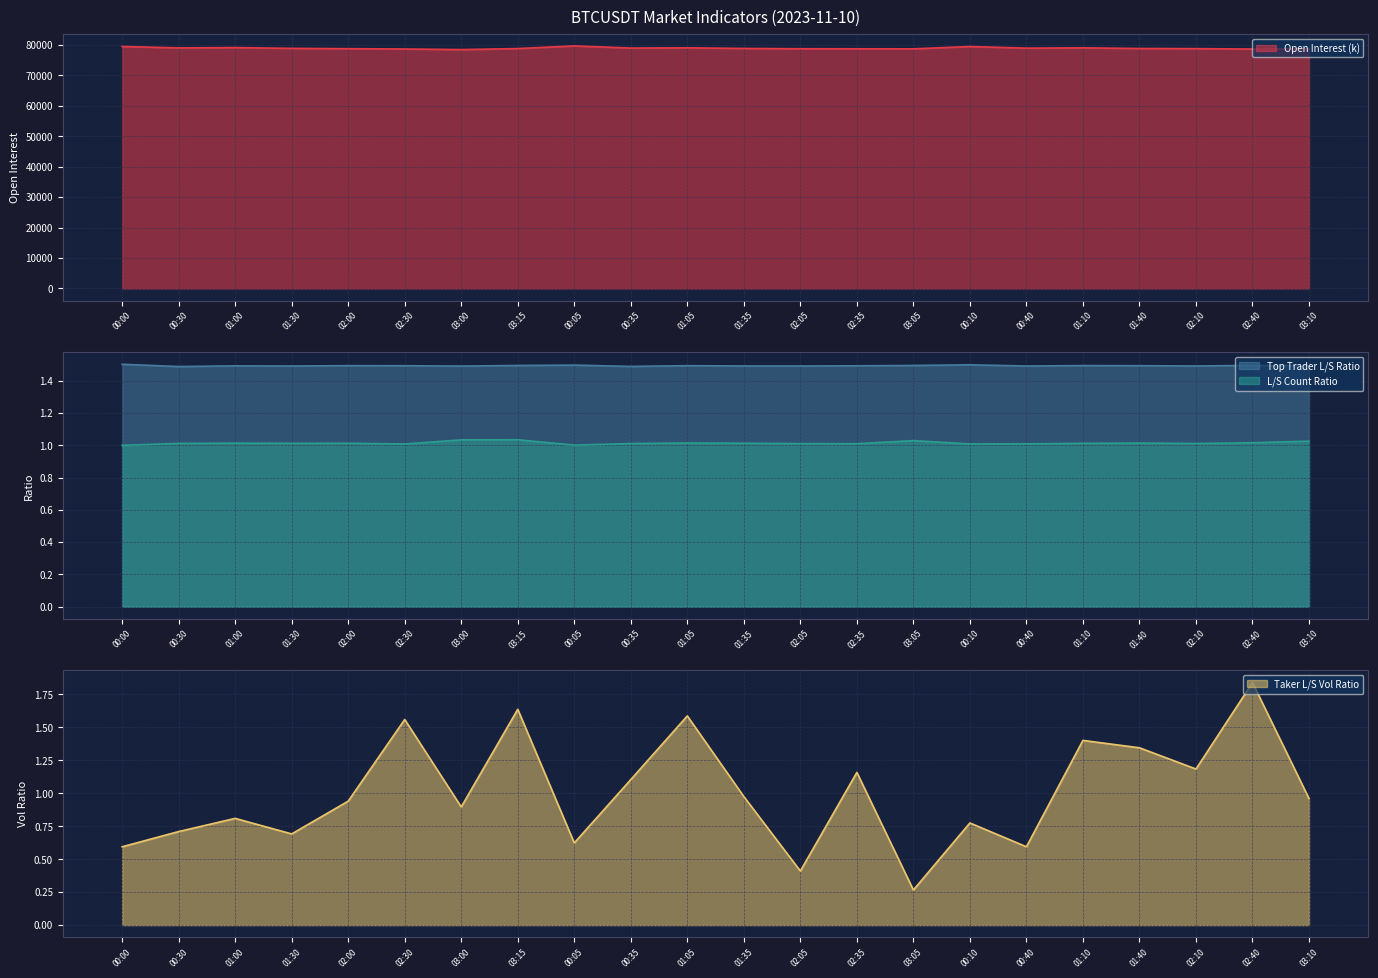

Reading left to right, extract all data points from this chart.

Open Interest (k): 79520.2	79041.3	79145.8	78893.0	78786.6	78685.2	78489.9	78823.8	79700.1	78990.0	79069.1	78869.9	78767.8	78749.5	78736.3	79490.5	78965.4	79064.0	78854.1	78799.6	78669.3	78750.5
Top Trader L/S Ratio: 1.5	1.5	1.5	1.5	1.5	1.5	1.5	1.5	1.5	1.5	1.5	1.5	1.5	1.5	1.5	1.5	1.5	1.5	1.5	1.5	1.5	1.5
L/S Count Ratio: 1.0	1.0	1.0	1.0	1.0	1.0	1.0	1.0	1.0	1.0	1.0	1.0	1.0	1.0	1.0	1.0	1.0	1.0	1.0	1.0	1.0	1.0
Taker L/S Vol Ratio: 0.6	0.7	0.8	0.7	0.9	1.6	0.9	1.6	0.6	1.1	1.6	1.0	0.4	1.2	0.3	0.8	0.6	1.4	1.3	1.2	1.8	1.0